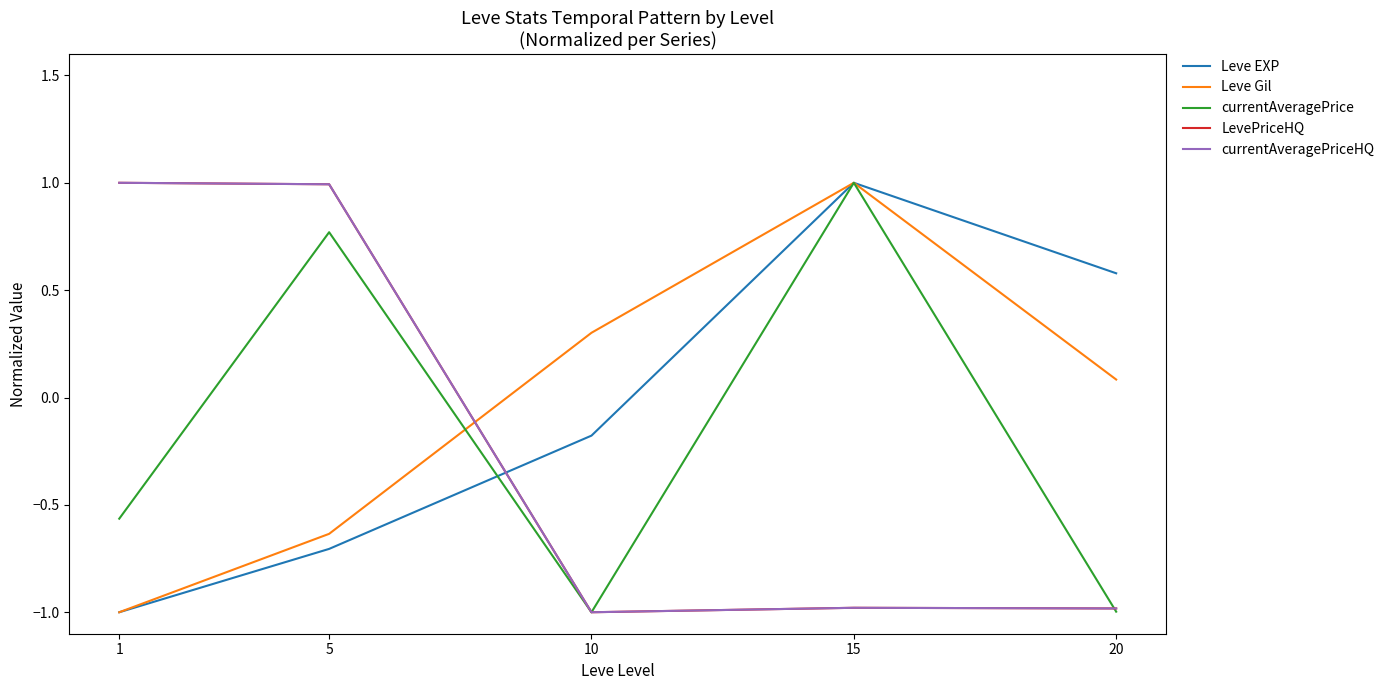

After their last crossing, which series has the higher values: currentAveragePrice or currentAveragePriceHQ?

currentAveragePriceHQ